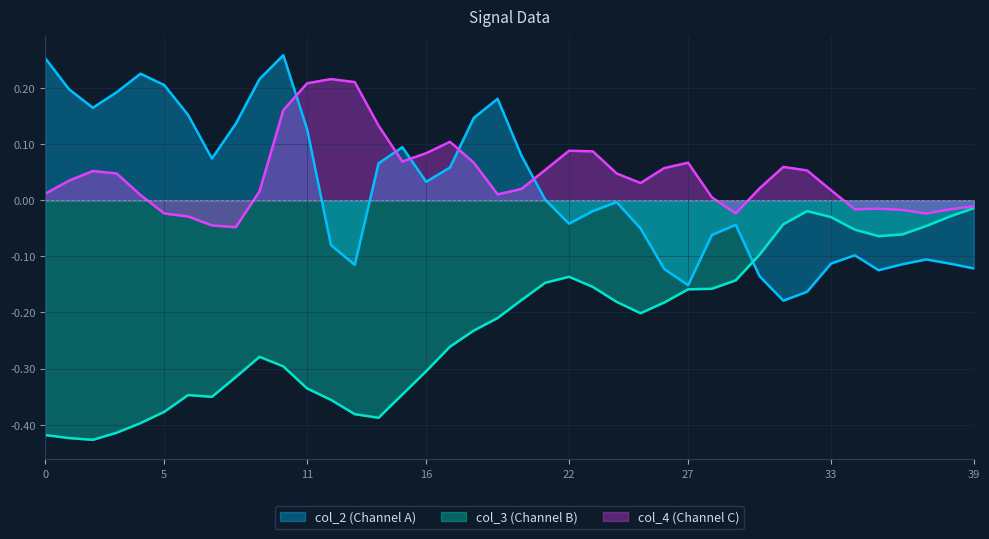

At which label does col_2 reach its minimum?

31